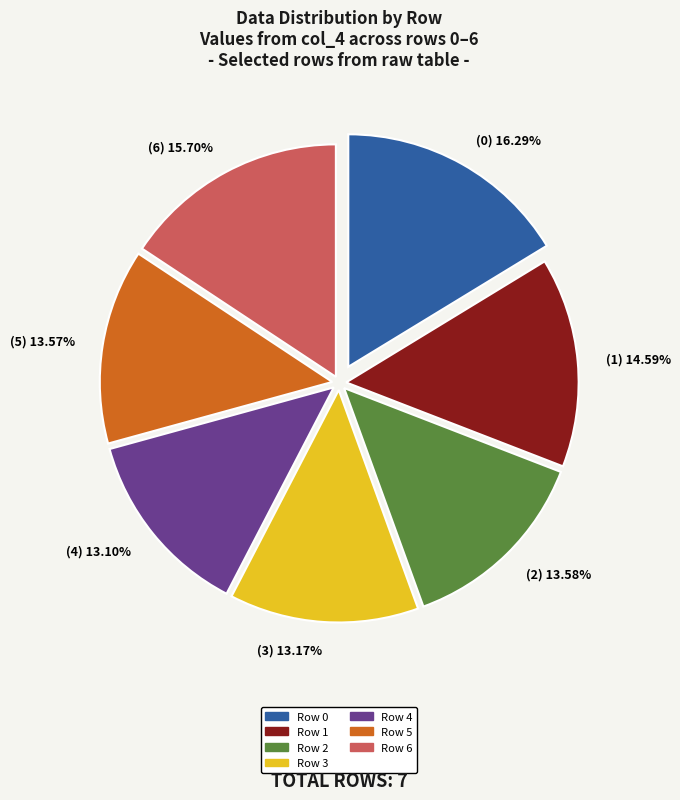

What is the largest slice in the pie chart?

Row 0